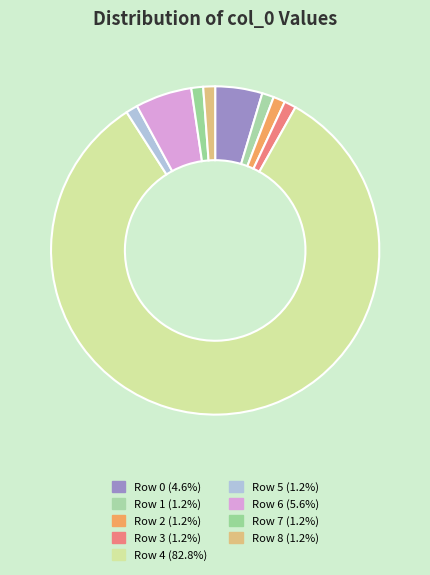

How many slices are in this pie chart?

9